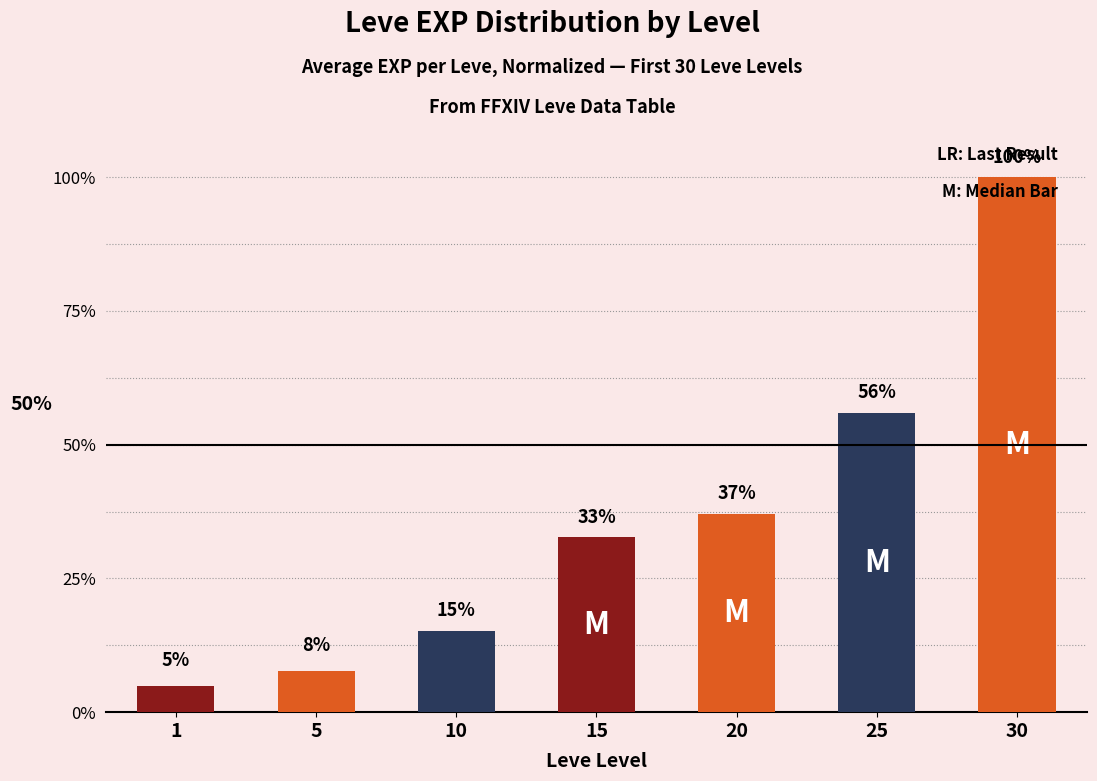

Does the chart contain any negative values?

No